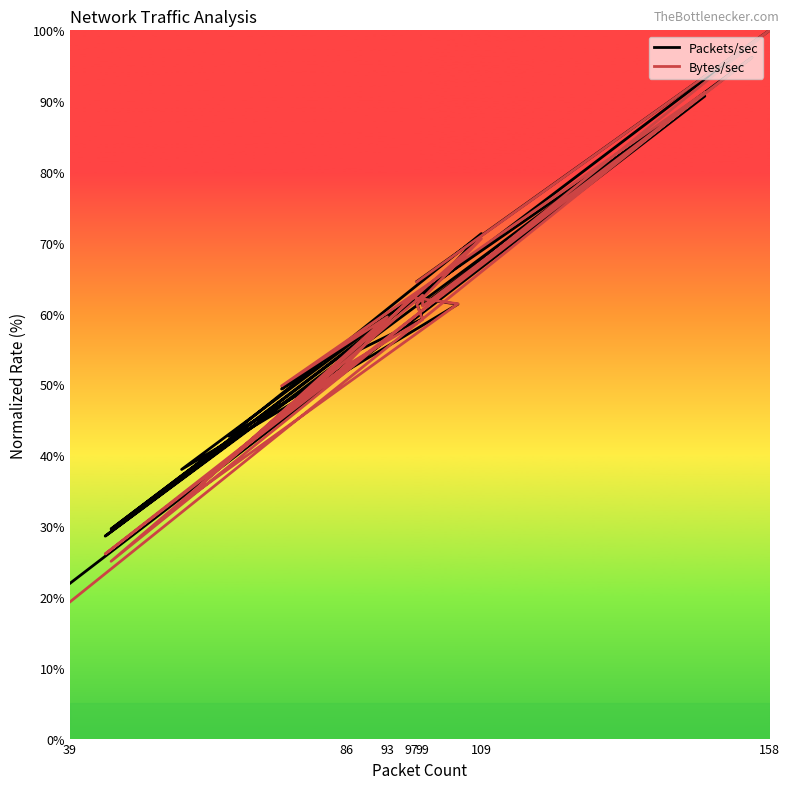

True or false: Packets/sec has a value of 49.0 at 93.

False